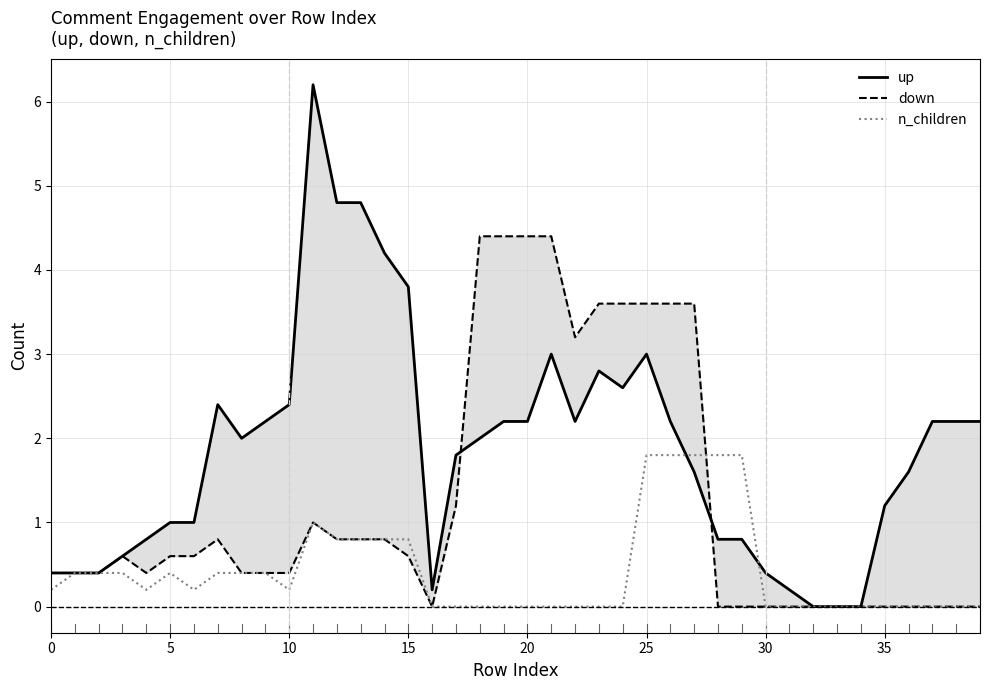

What is the label of the 8th point from the right?

32